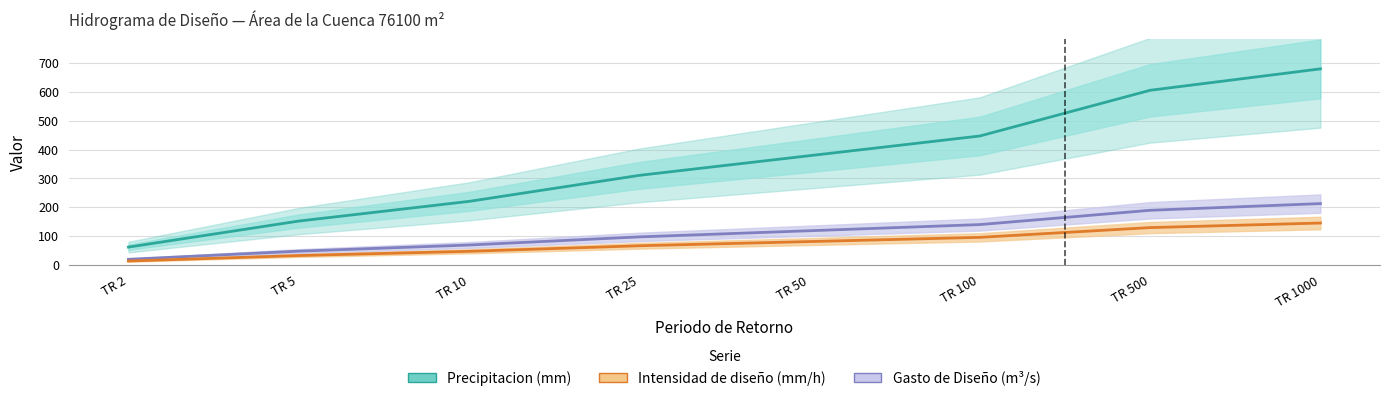

True or false: Intensidad de diseño (mm/h) and Gasto de Diseño (m³/s) intersect in this chart.

False